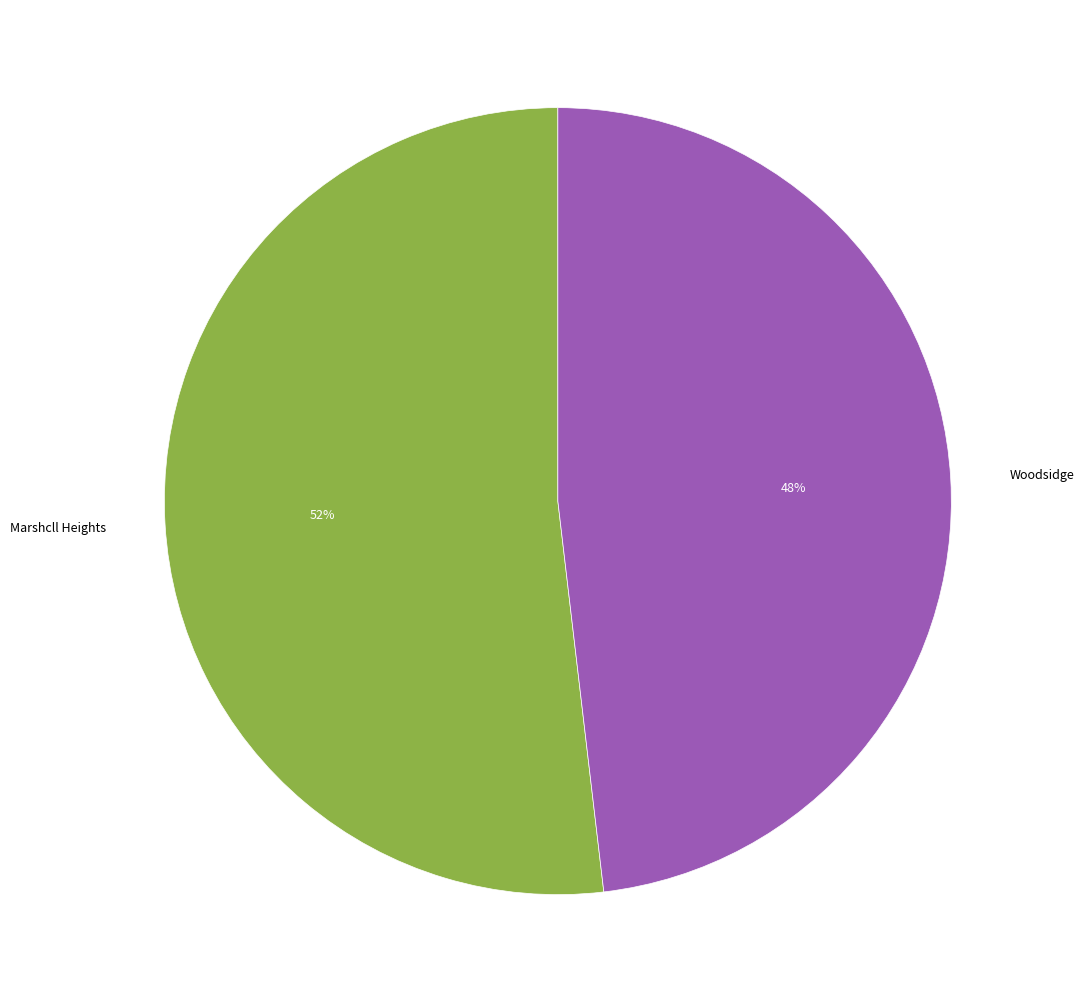

To the nearest percent, what is the difference between the Marshcll Heights and Woodsidge slice percentages?

4%